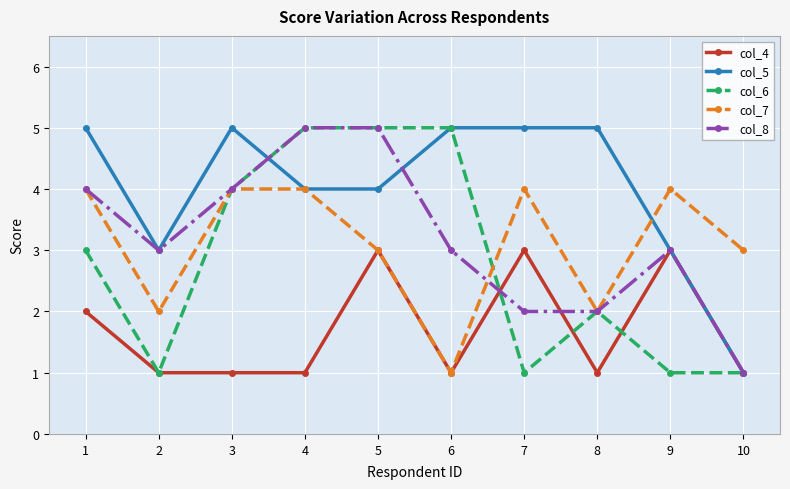

The value of col_8 at 2 is 2. True or false?

False